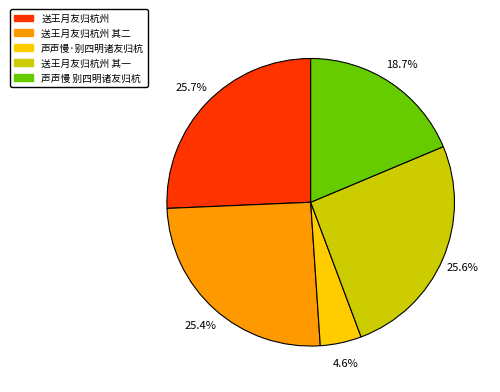

Is there a majority slice in this chart?

No